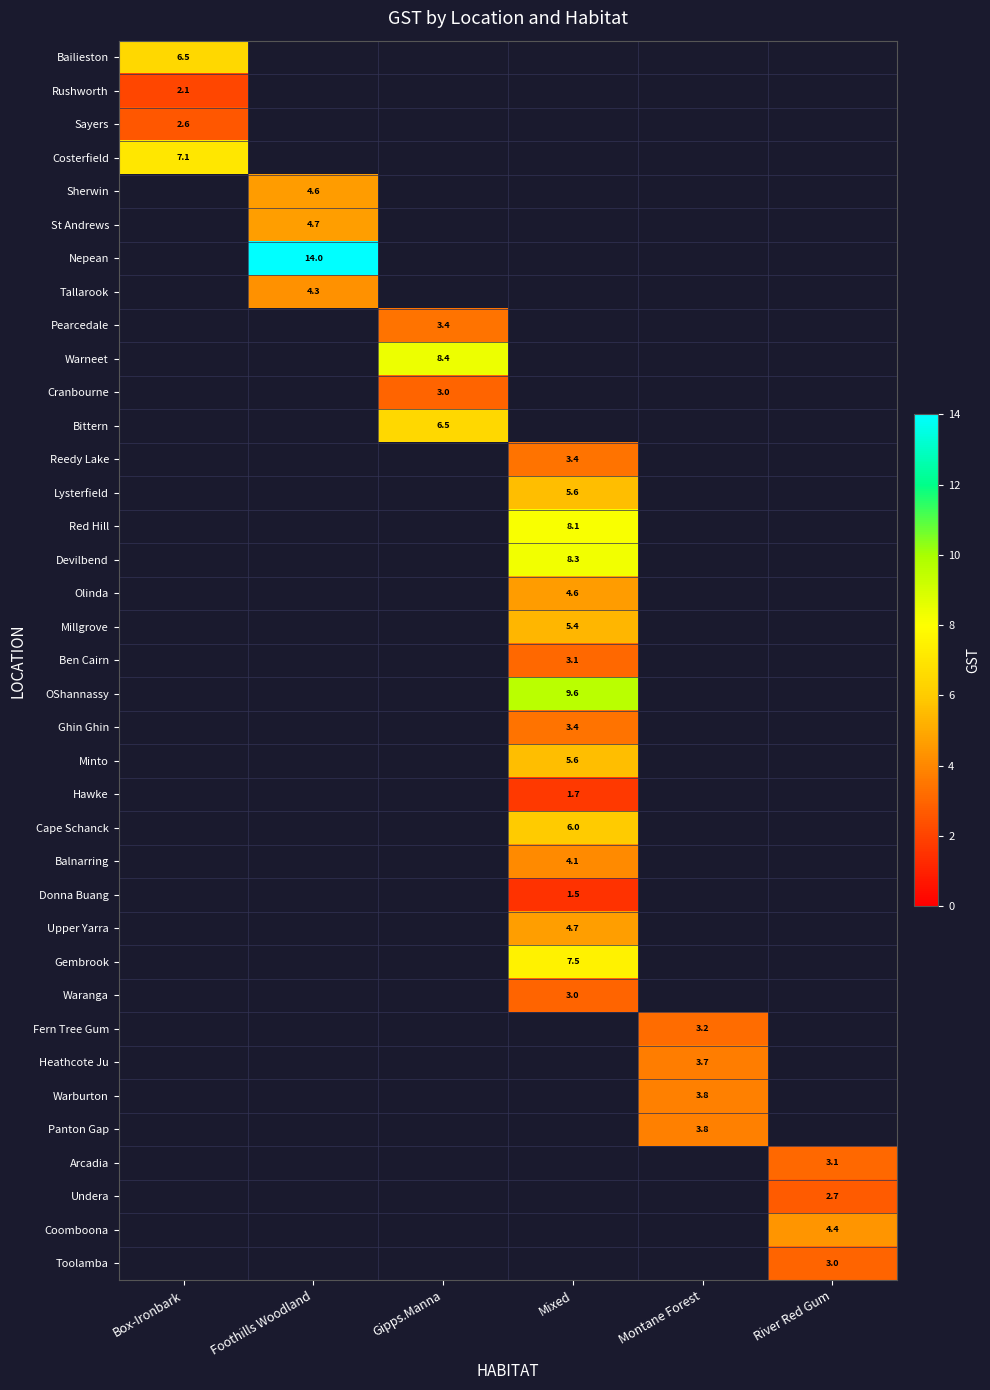

True or false: Cranbourne has a value of 4.6 at Gipps.Manna.

False